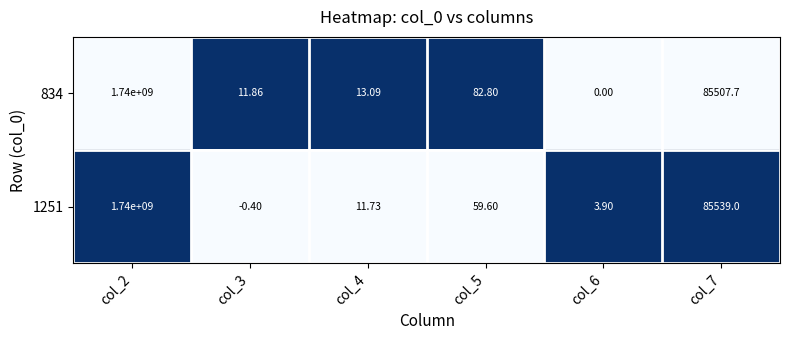

At how many categories does at least one series exceed 0?

6